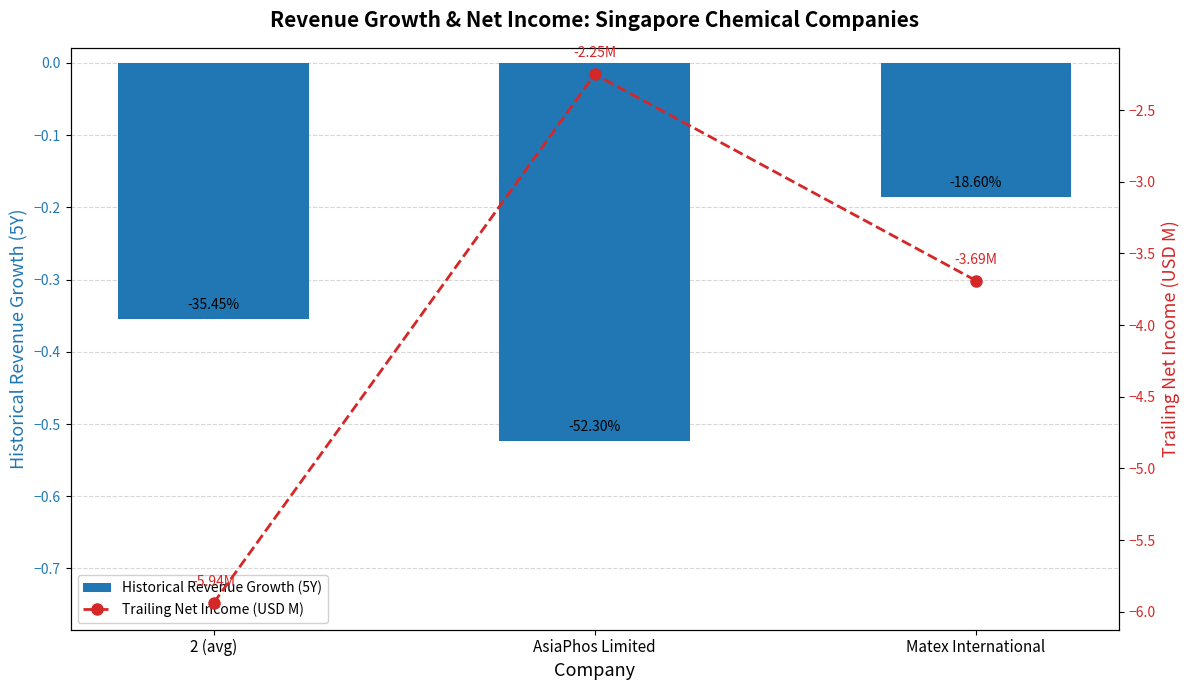

Reading right to left, what are all the values shown in this chart?

Historical Revenue Growth (5Y): Matex International=-0.2	AsiaPhos Limited=-0.5	2 (avg)=-0.4
Trailing Net Income (USD M): Matex International=-3.7	AsiaPhos Limited=-2.2	2 (avg)=-5.9